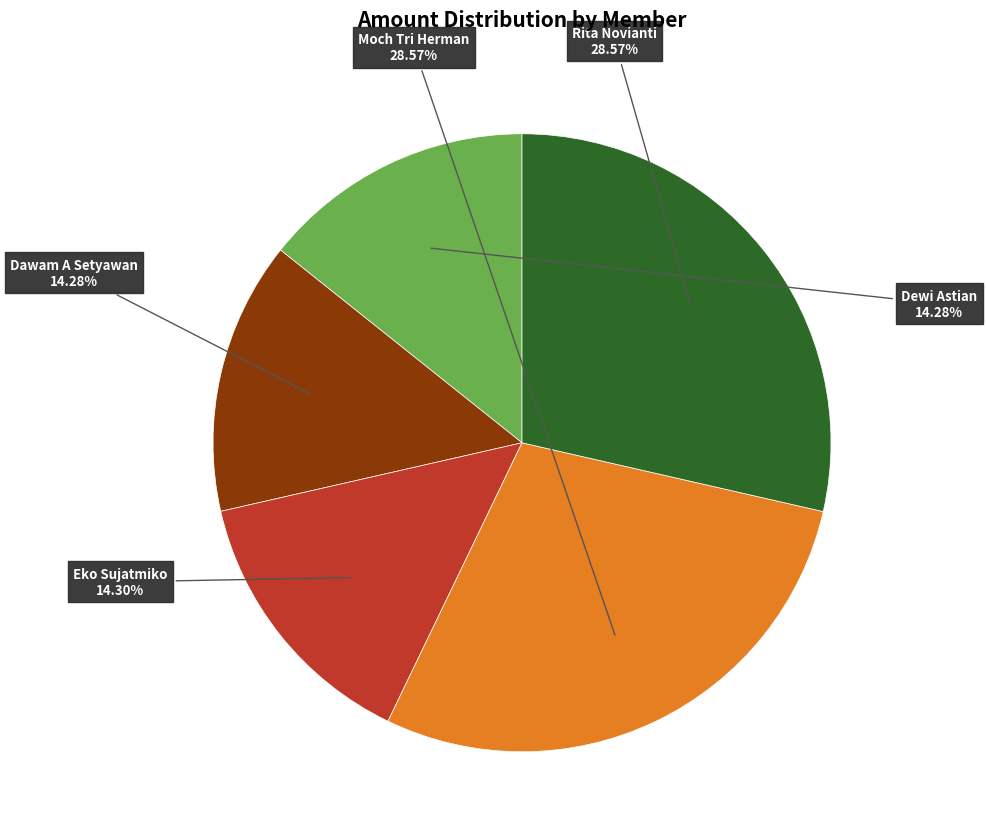

Does any single category account for the majority?

No